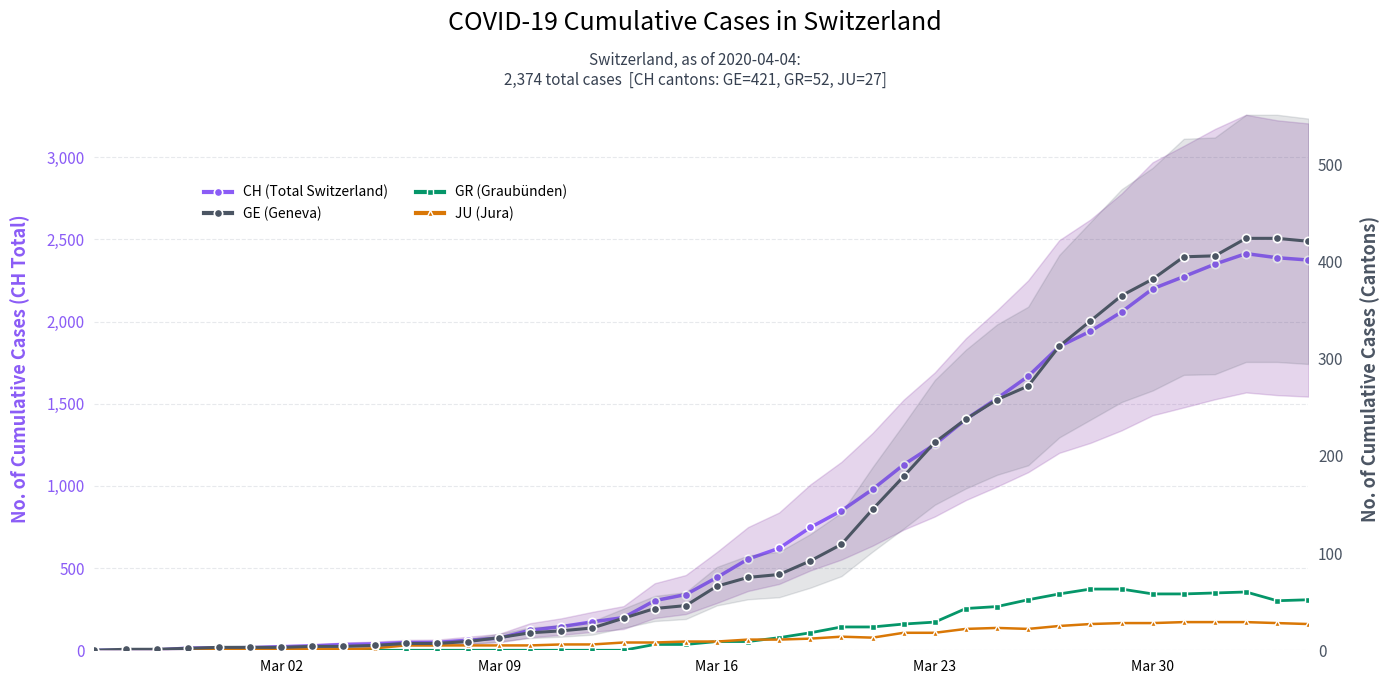

After their last crossing, which series has the higher values: GR (Graubünden) or JU (Jura)?

GR (Graubünden)